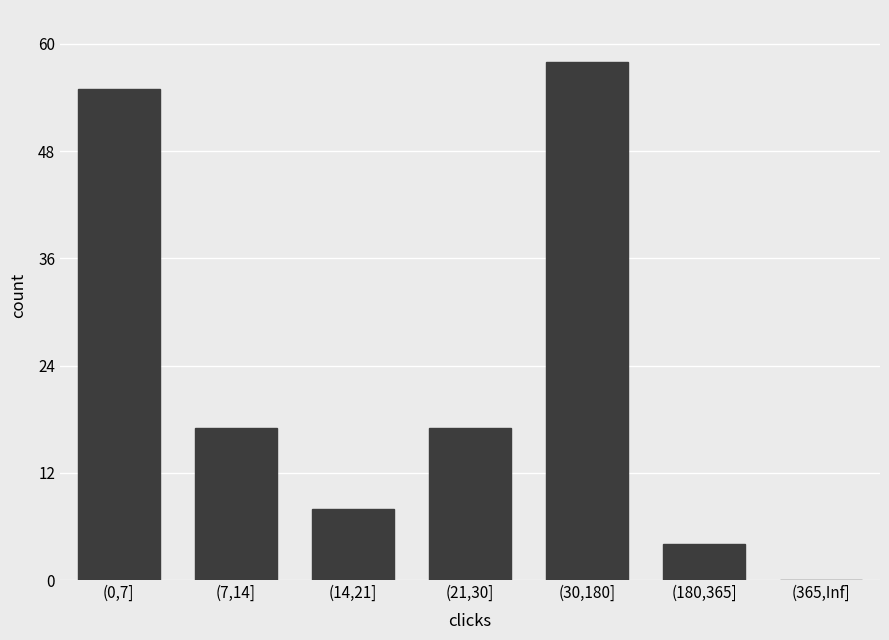

What is the ratio of the value at (14,21] to the value at (21,30]?

0.5